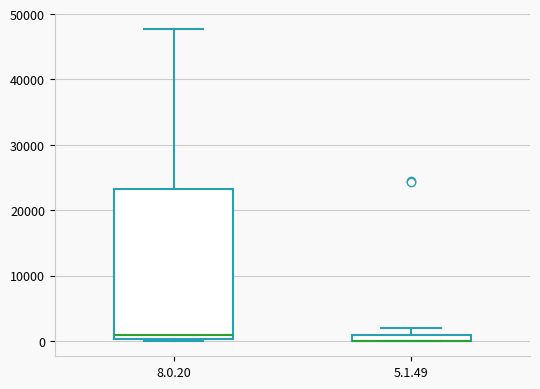

Where is the lower edge of the box for 8.0.20 on the y-axis? The values are not printed on the chart, so give them approximately, as read against the axis.

0